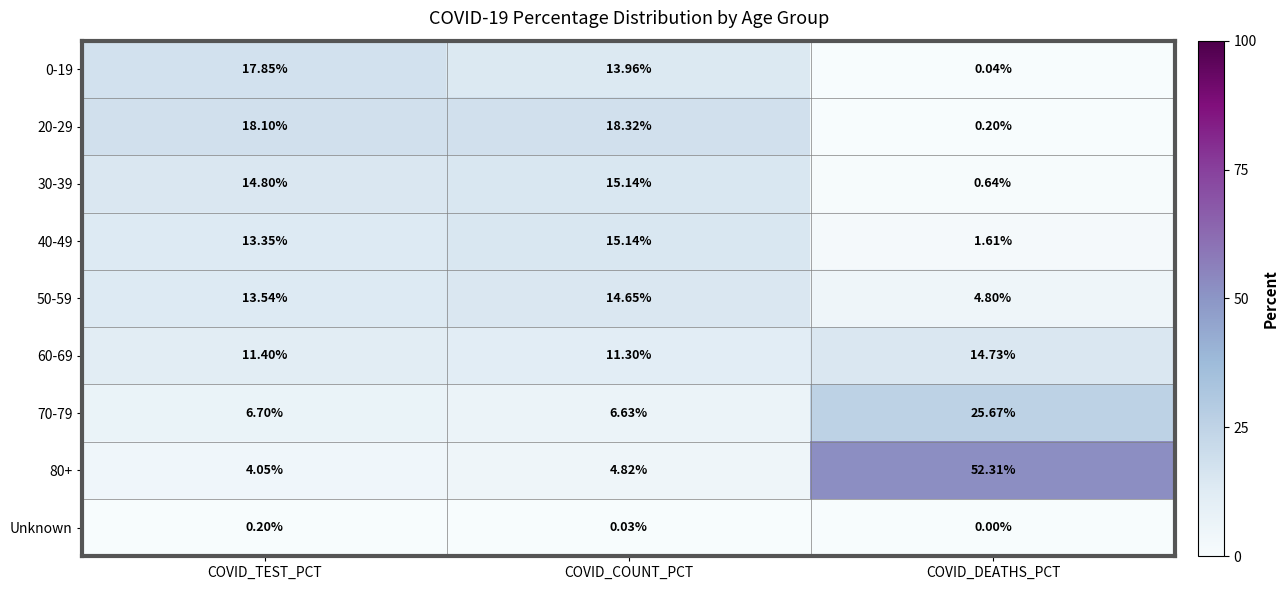

At which category is the sum across all series the highest?

COVID_DEATHS_PCT